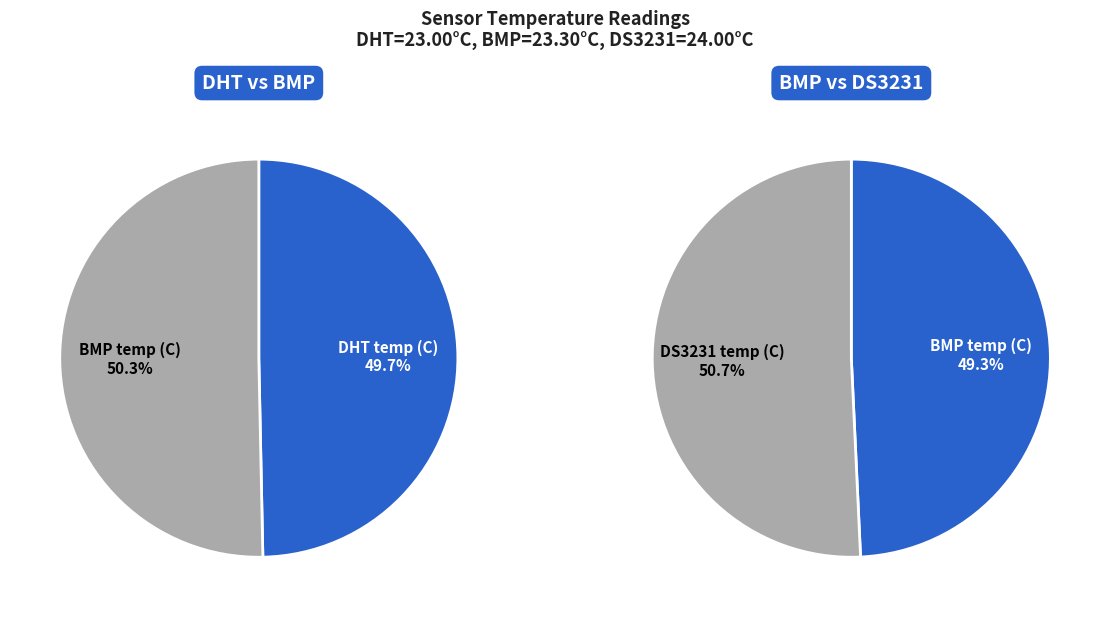

True or false: 11 accounts for 1% of the total.

False